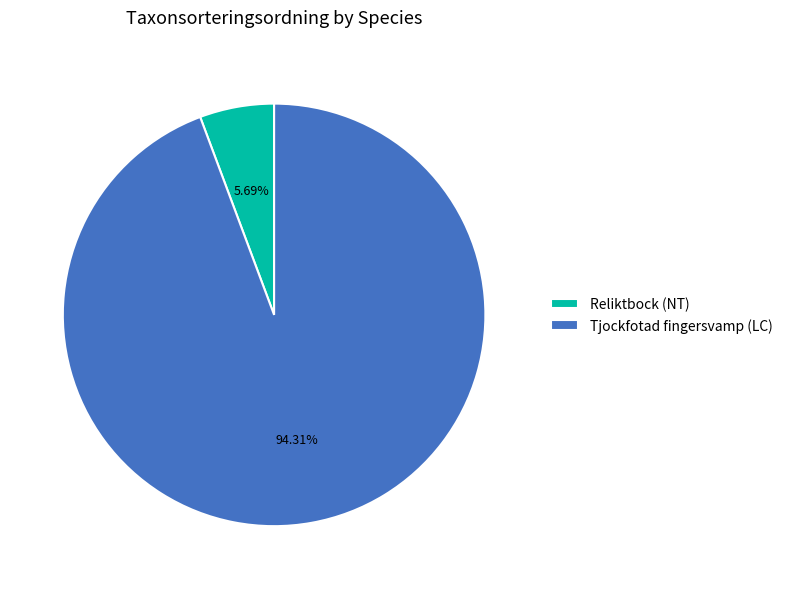

True or false: Tjockfotad fingersvamp (LC) accounts for 99% of the total.

False